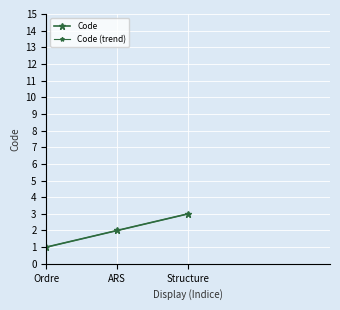

Rank the series by their maximum value, from lowest to highest.

Code, Code (trend)